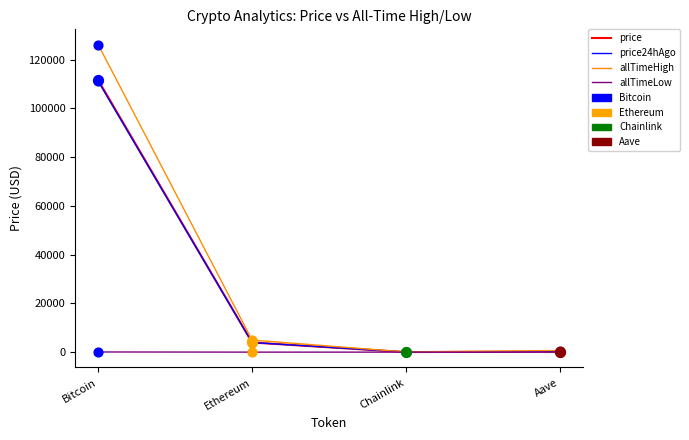

At which category is the sum across all series the highest?

Bitcoin